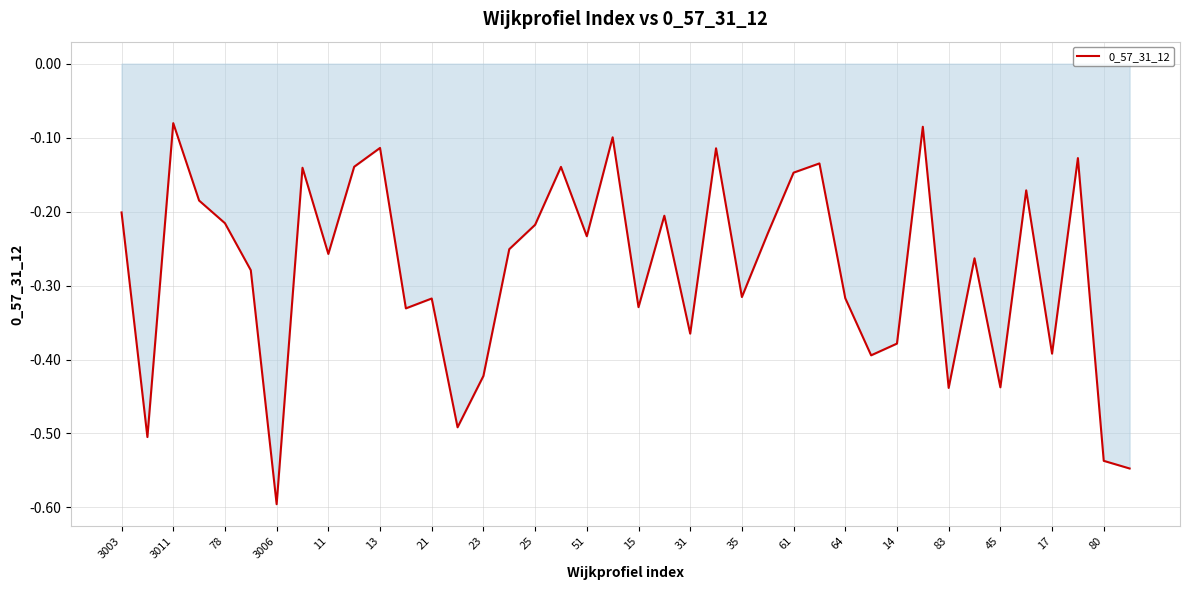

What is the minimum value shown in the chart?

-0.6